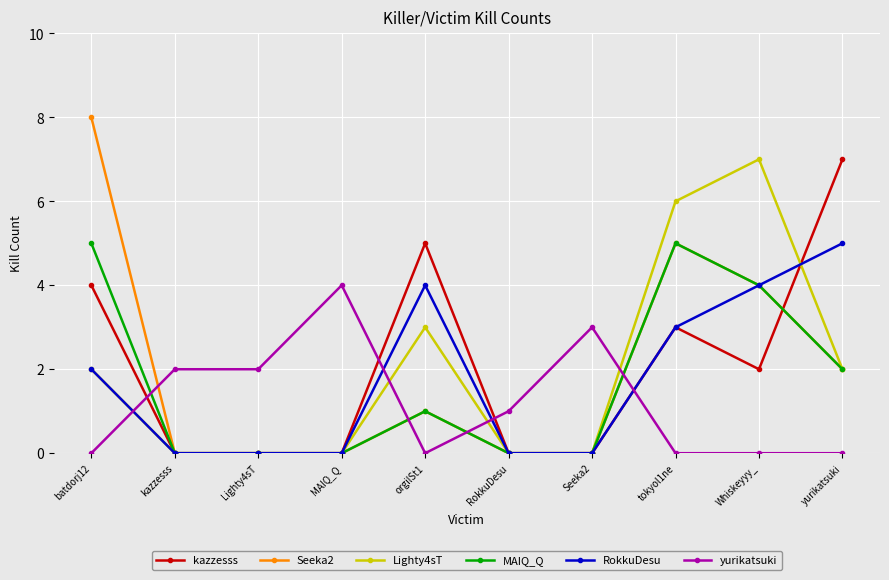

True or false: Seeka2 and yurikatsuki intersect in this chart.

True